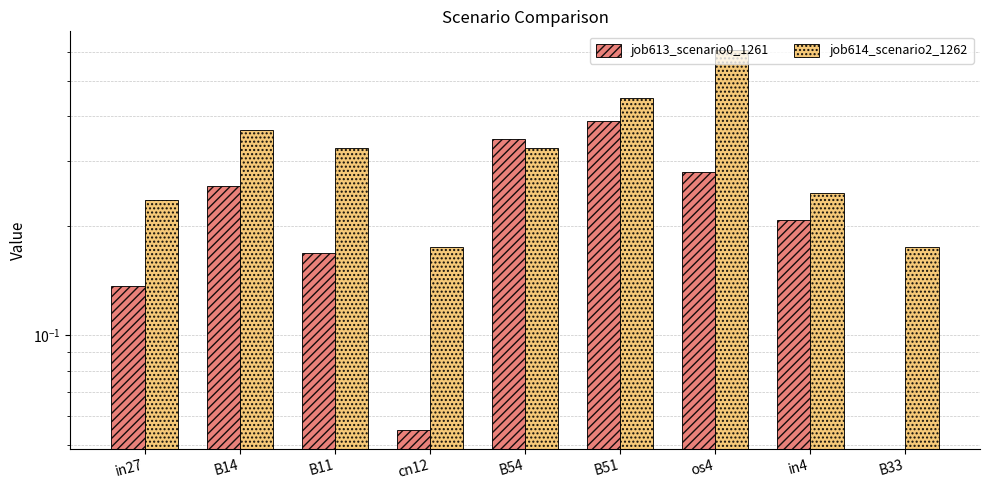

Which series has the largest range (max minus min)?

job614_scenario2_1262